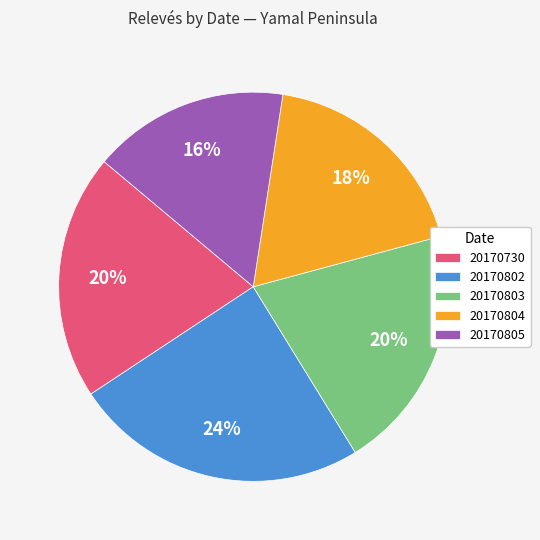

Is there any slice that represents more than half of the pie?

No